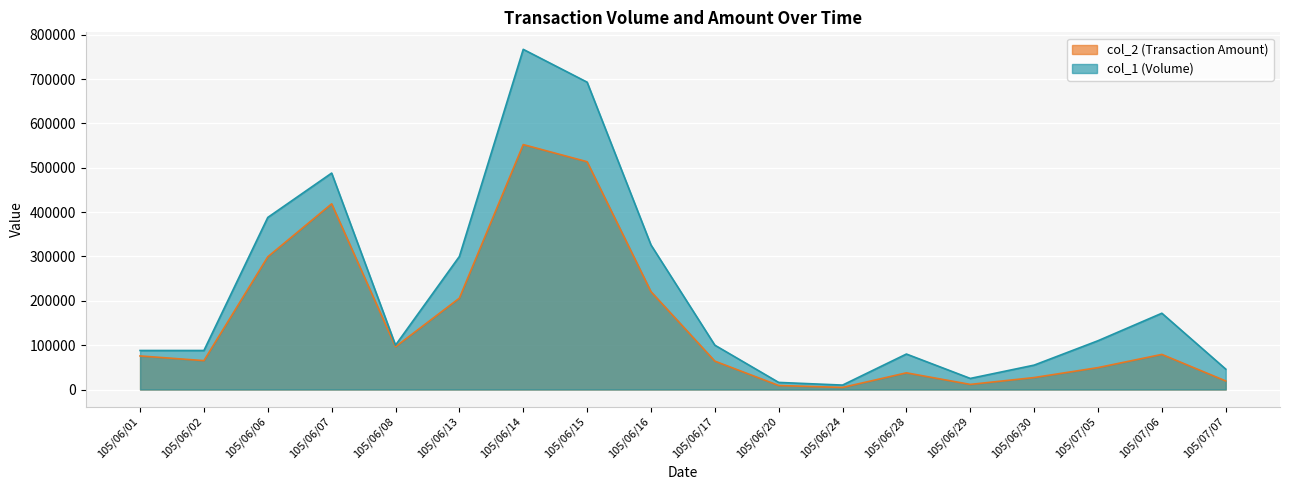

Reading left to right, extract all data points from this chart.

col_2 (Transaction Amount): 75680	65120	299240	418670	96420	206000	552240	513610	220680	64000	9040	4700	37600	11500	26950	49400	79160	19320
col_1 (Volume): 88000	88000	388000	488000	100000	300000	767000	693000	326000	100000	16000	10000	80000	25000	55000	110000	172000	46000